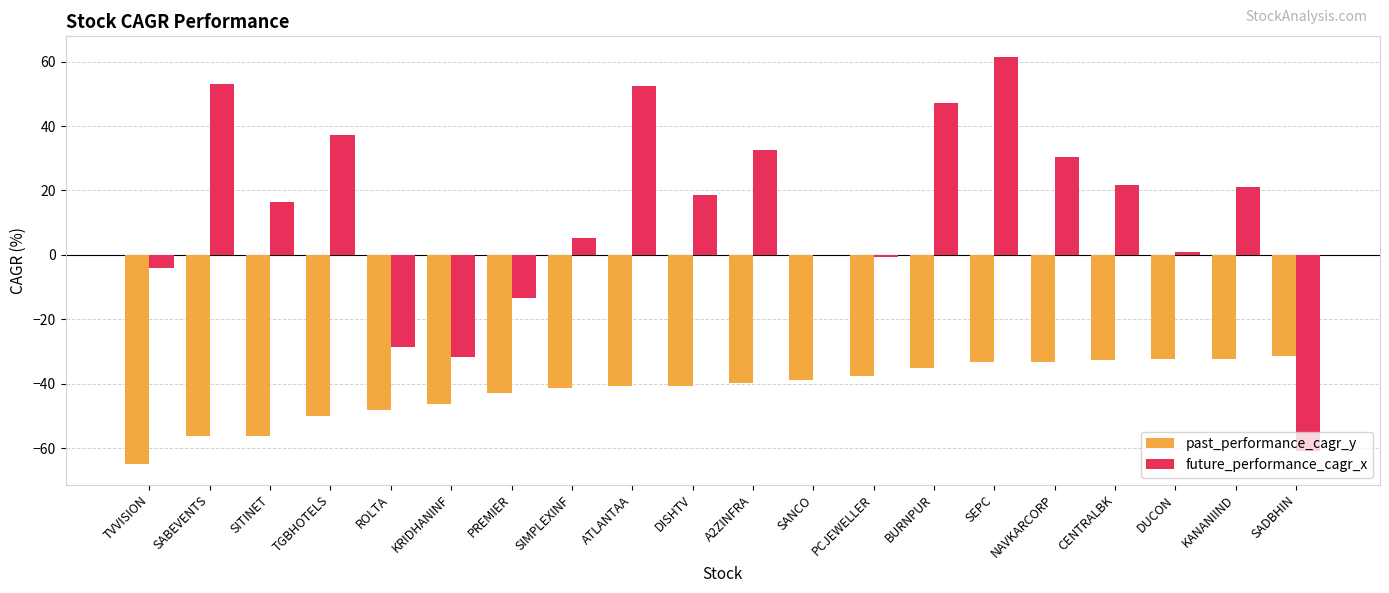

What is the sum of all future_performance_cagr_x values?

258.8